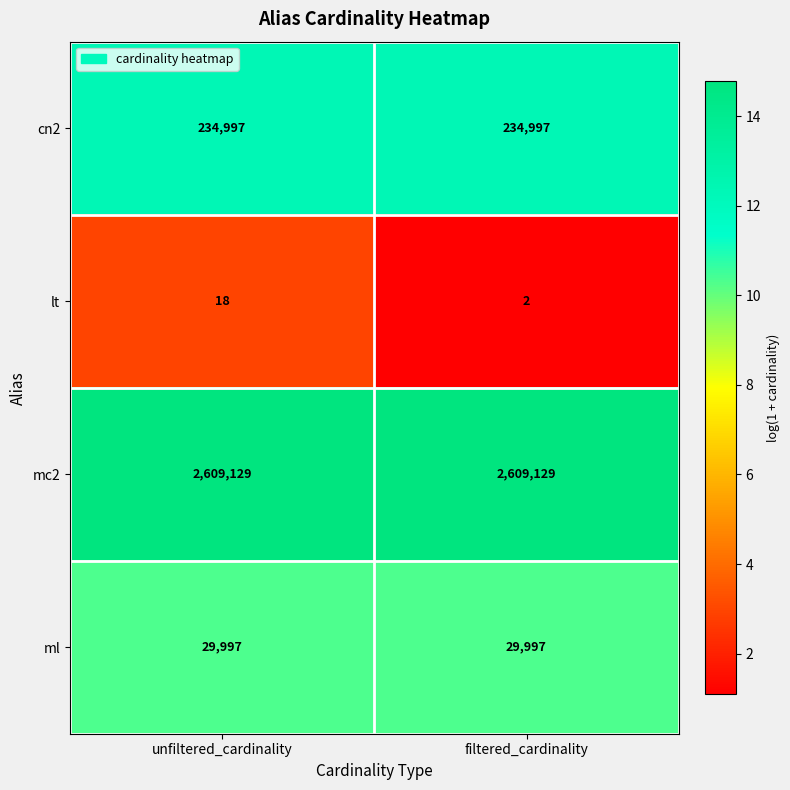

How many distinct data groups are displayed?

4